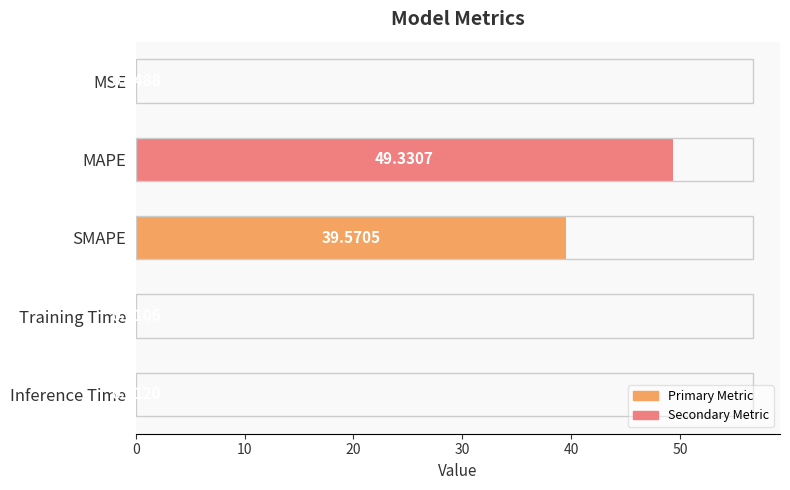

Between SMAPE and MSE, which is larger?

SMAPE